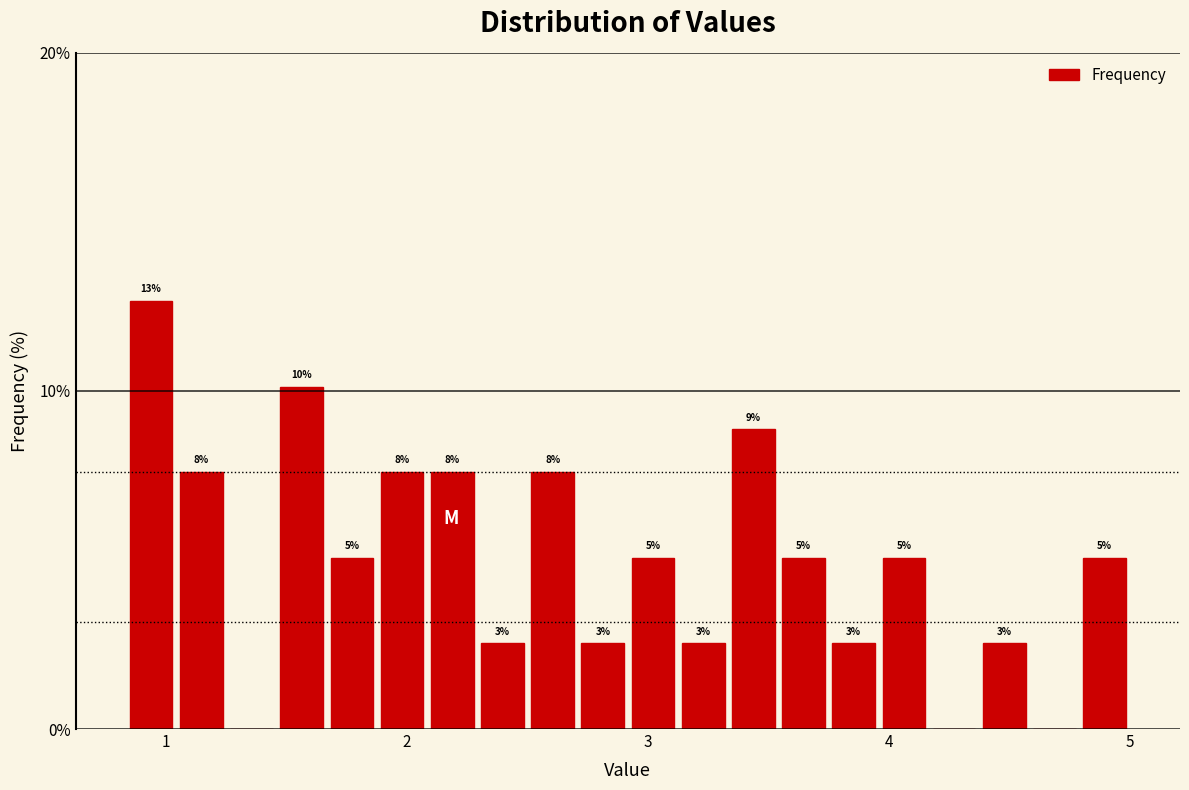

Read against the x-axis, roughly where is the centre of the tallest bar?

0.9